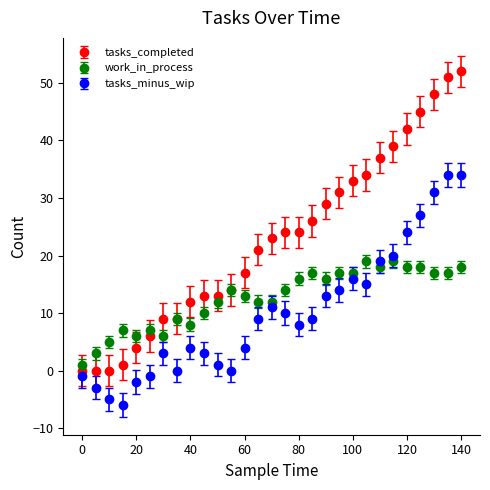

Which series has the largest range (max minus min)?

tasks_completed